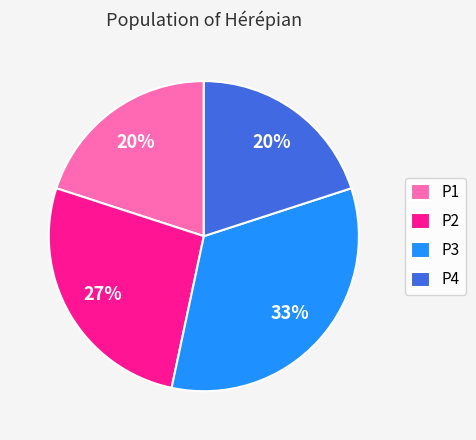

To the nearest percent, what is the average slice percentage?

25%